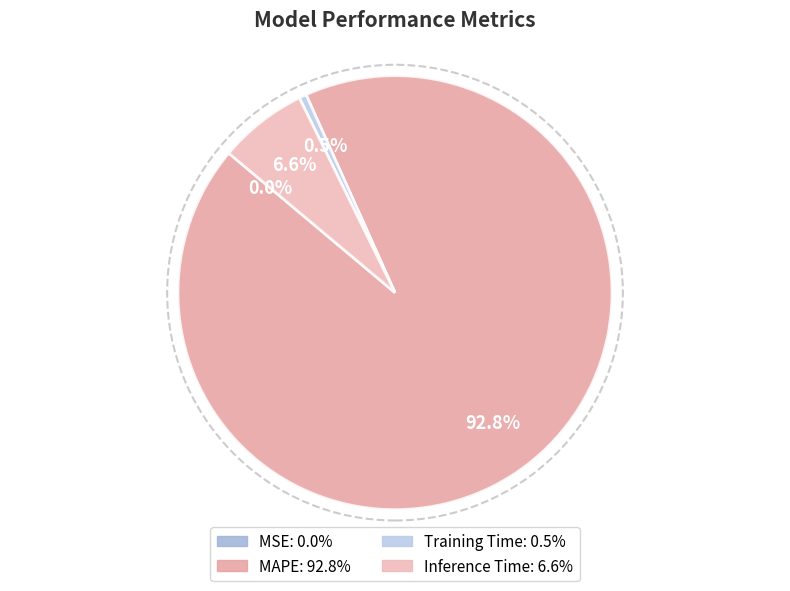

The Training Time slice represents 1% of the pie. True or false?

True